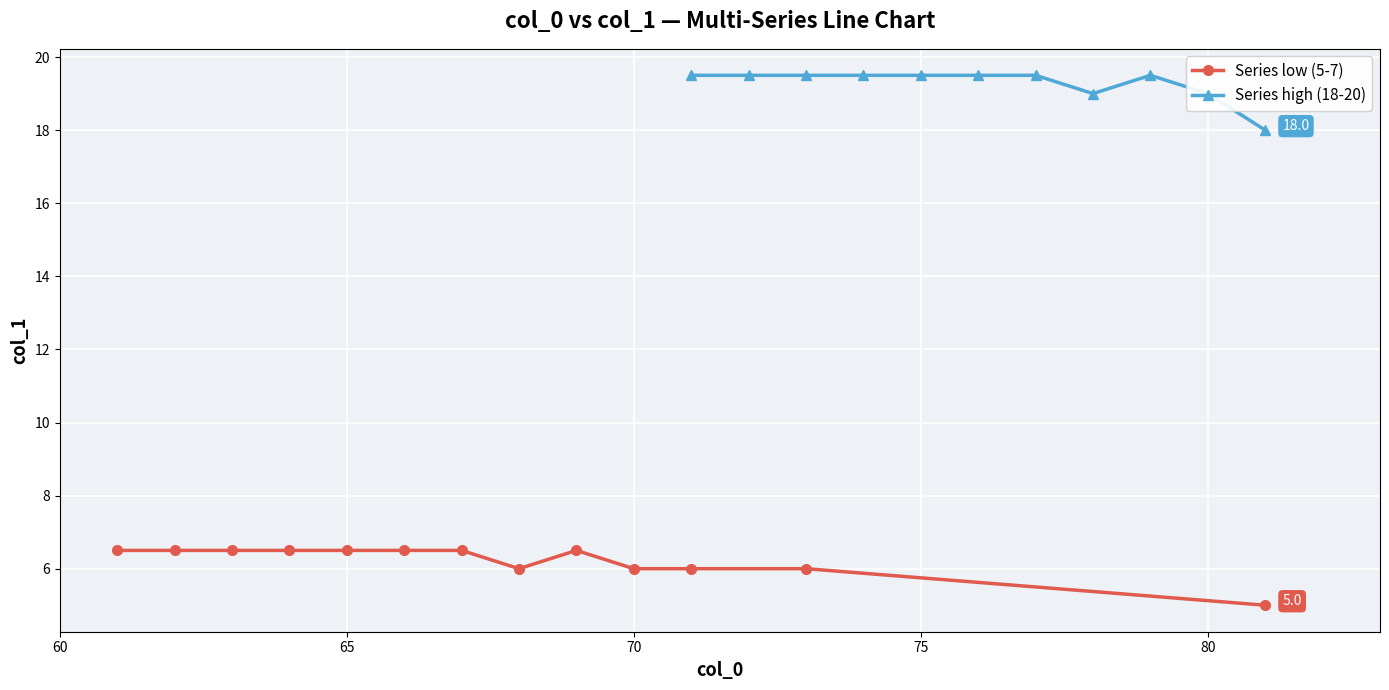

True or false: Series_19_20 and Series_6 cross at least once.

False